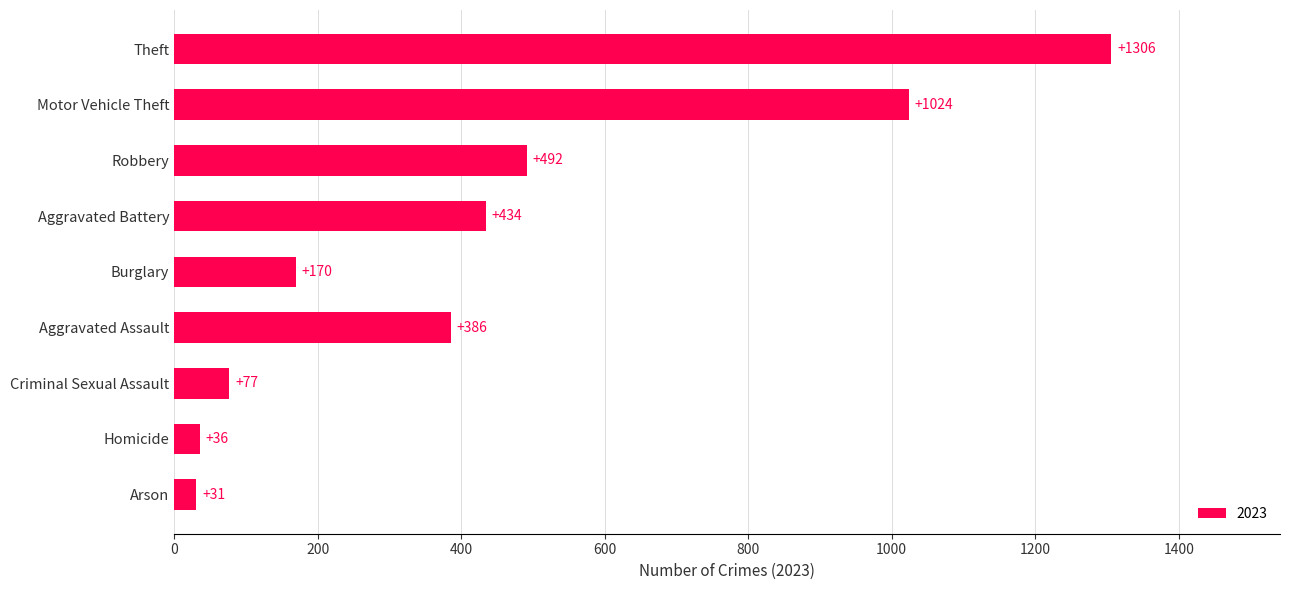

What position from the top is Criminal Sexual Assault?

7